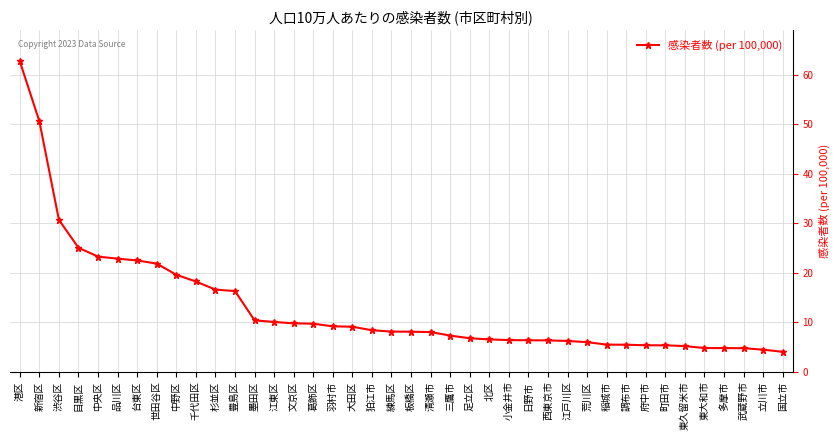

What position from the right is 調布市?

9